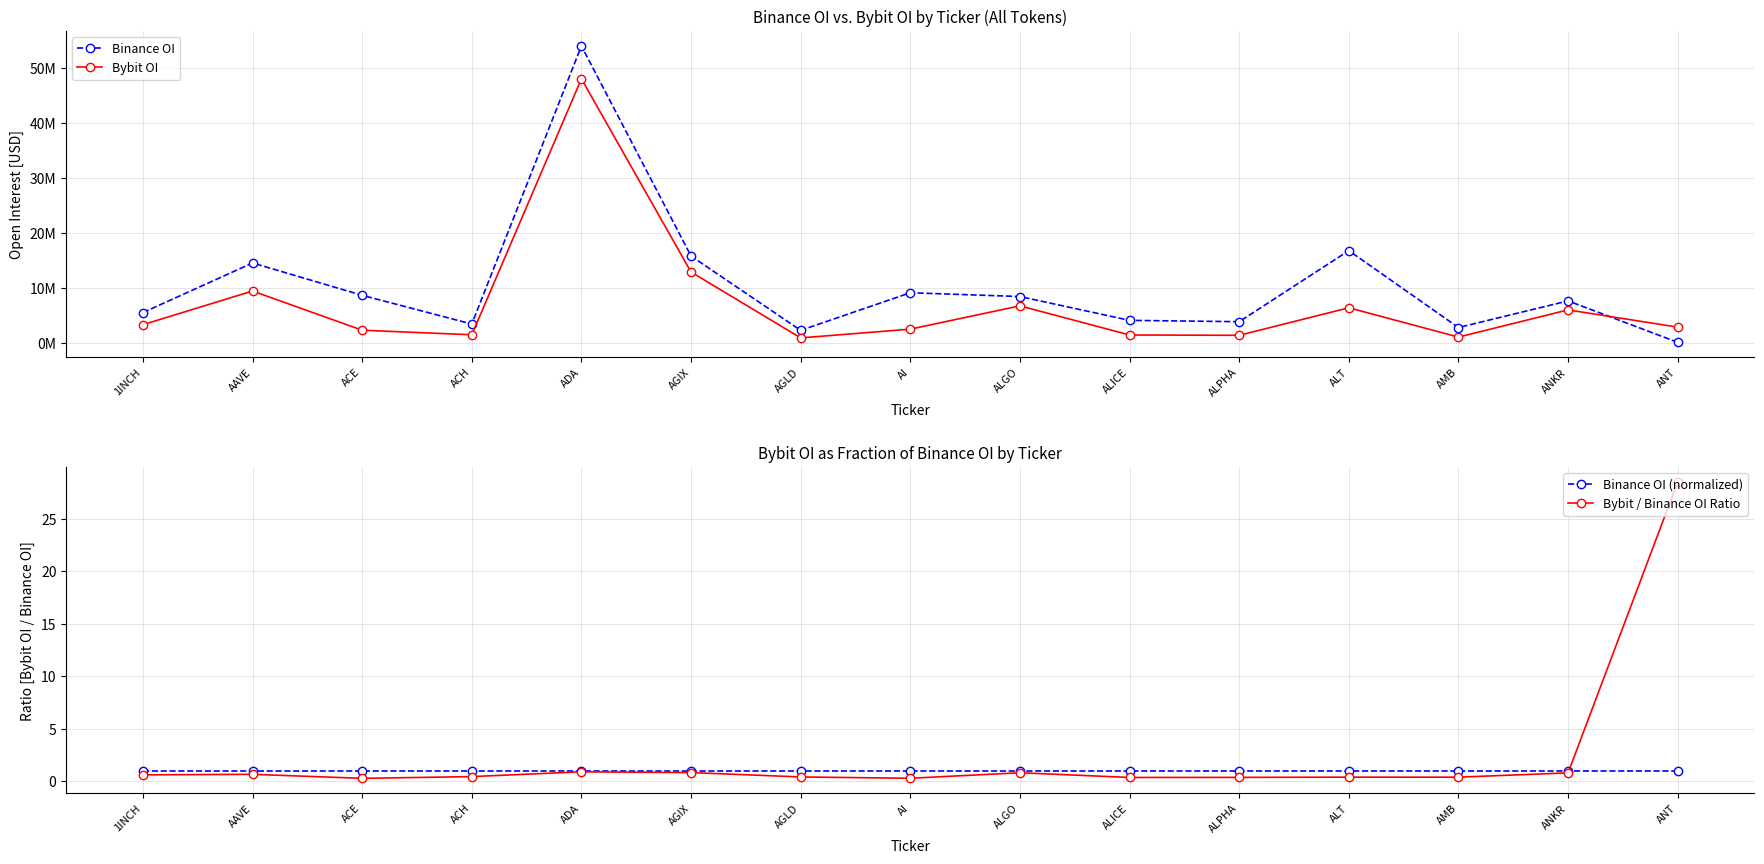

What is the label of the 9th point from the left?

ALGO